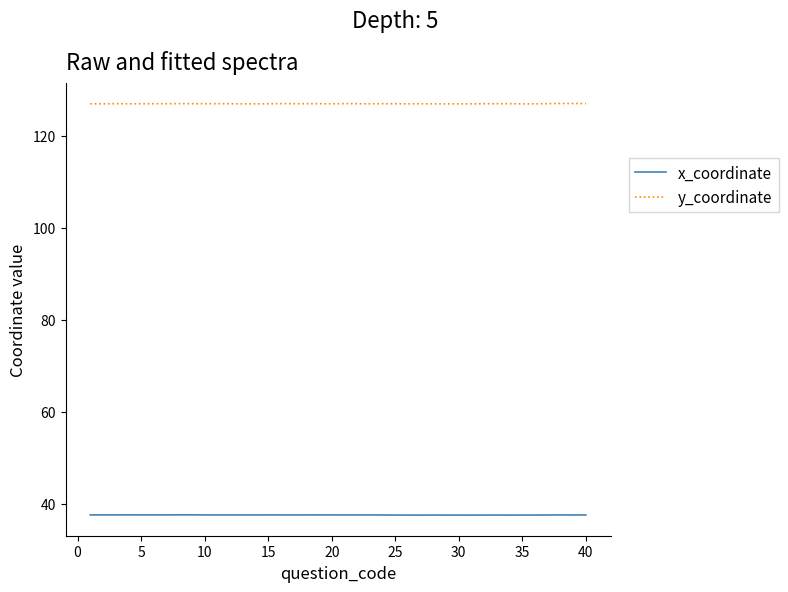

Rank the series by their average value, from lowest to highest.

x_coordinate, y_coordinate